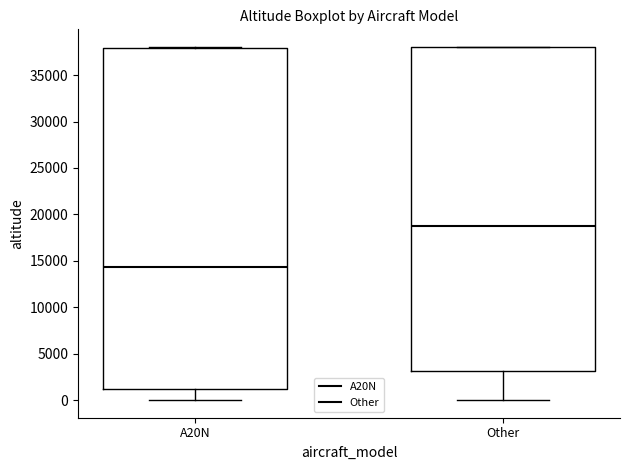

Where is the lower edge of the box for Other on the y-axis? The values are not printed on the chart, so give them approximately, as read against the axis.

3000